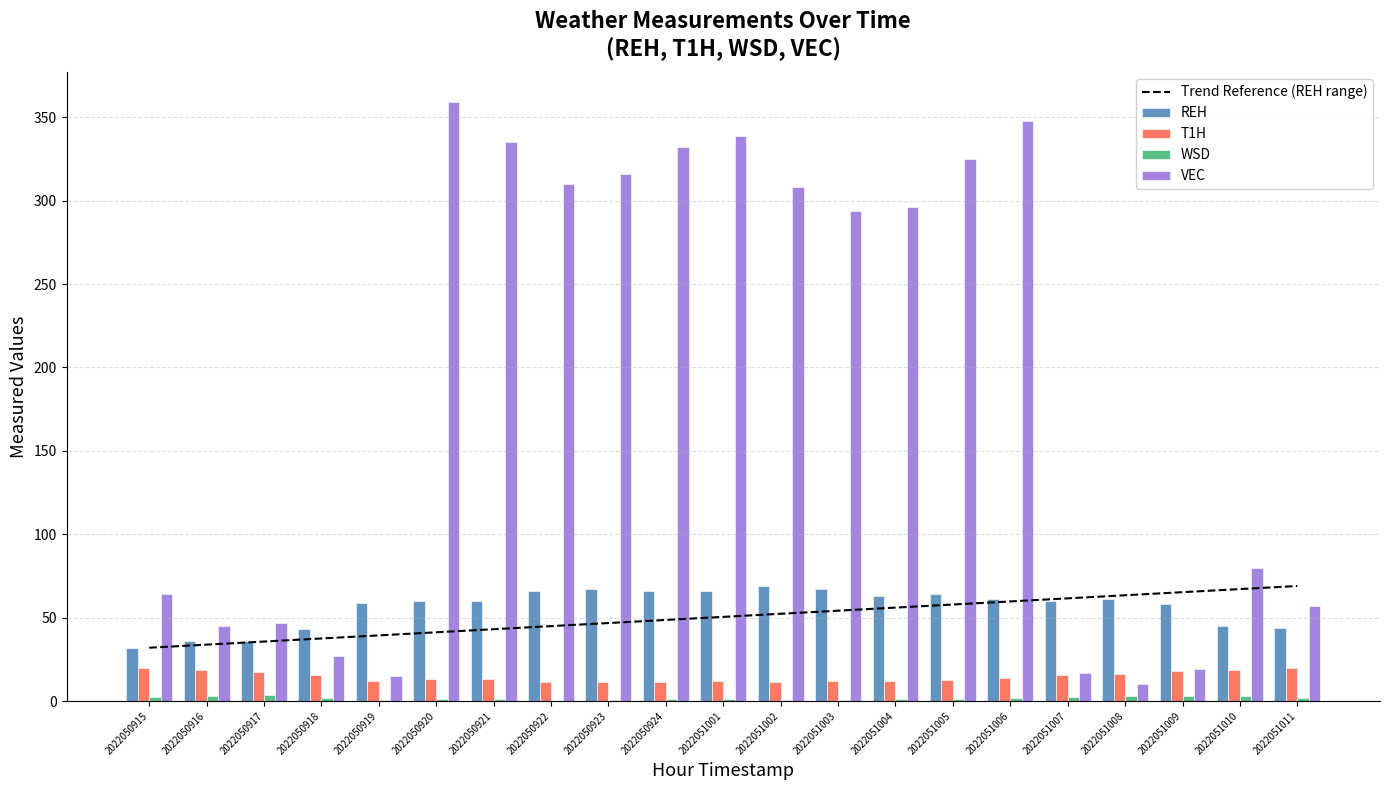

True or false: VEC has a value of 335.0 at 2022050921.

True